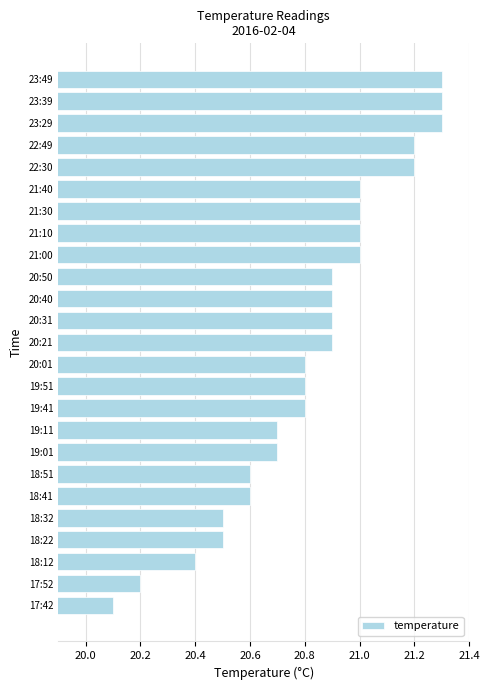

What is the maximum value shown in the chart?

21.3